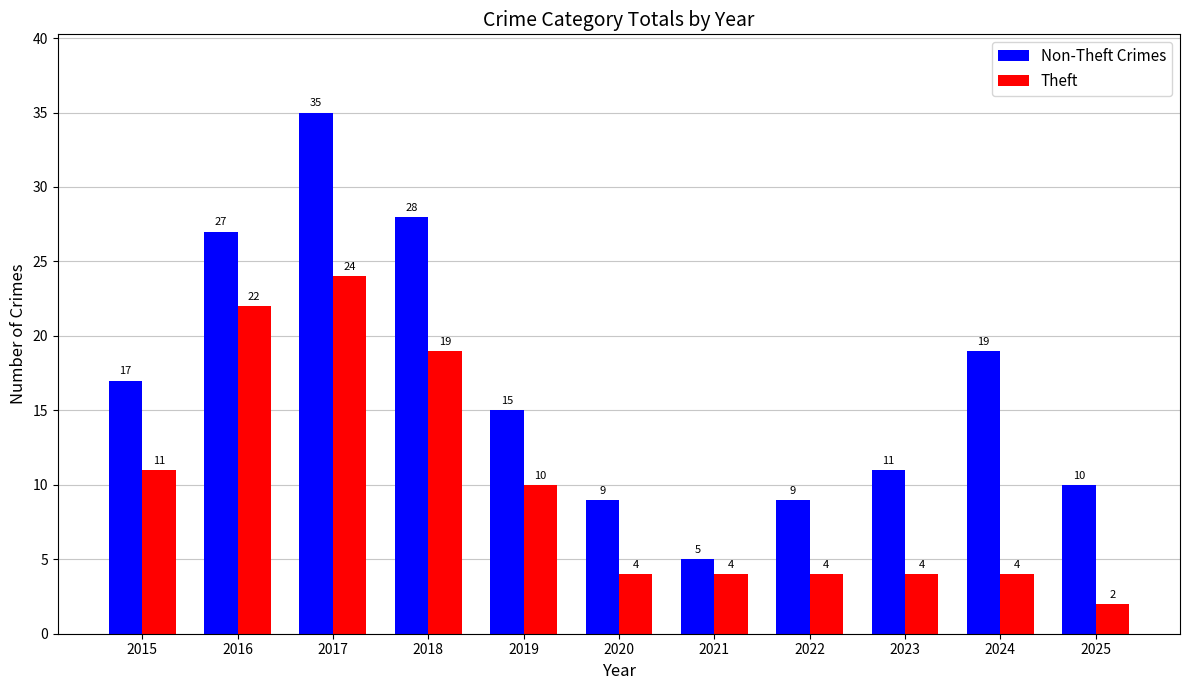

Reading left to right, extract all data points from this chart.

Non-Theft Crimes: 2015=17	2016=27	2017=35	2018=28	2019=15	2020=9	2021=5	2022=9	2023=11	2024=19	2025=10
Theft: 2015=11	2016=22	2017=24	2018=19	2019=10	2020=4	2021=4	2022=4	2023=4	2024=4	2025=2